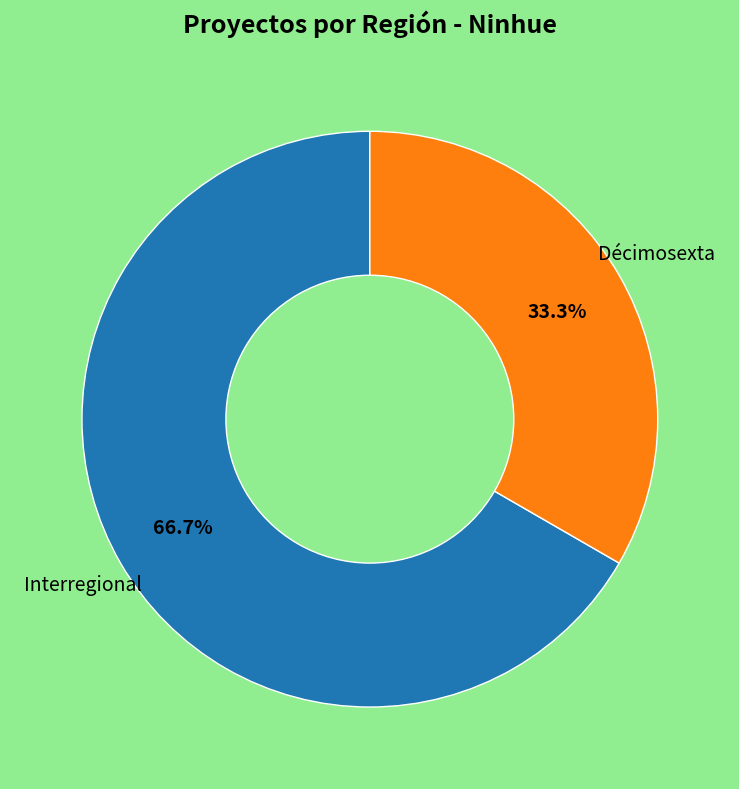

To the nearest percent, what is the difference between the largest and smallest slice percentages?

33%